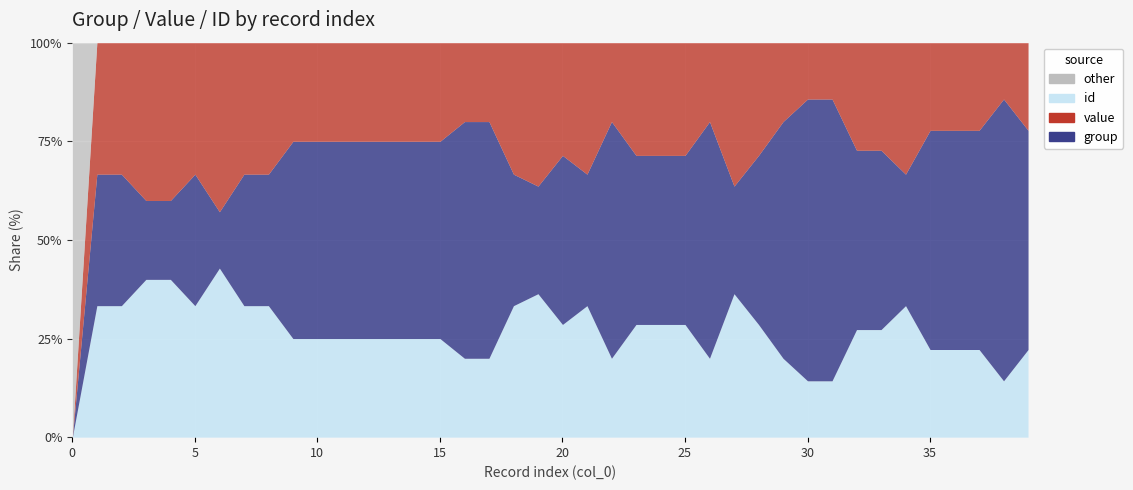

The value of value at 29 is 2. True or false?

False